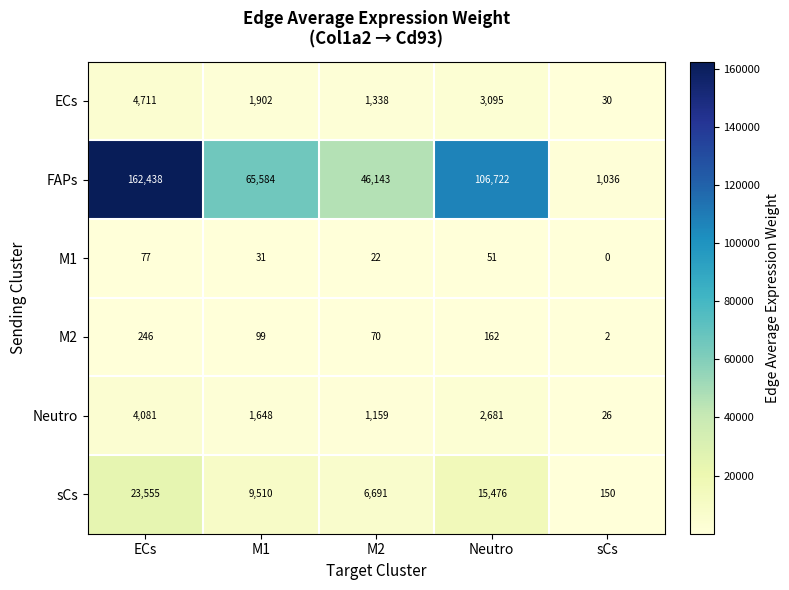

Is it true that ECs equals 1793 at M2?

False